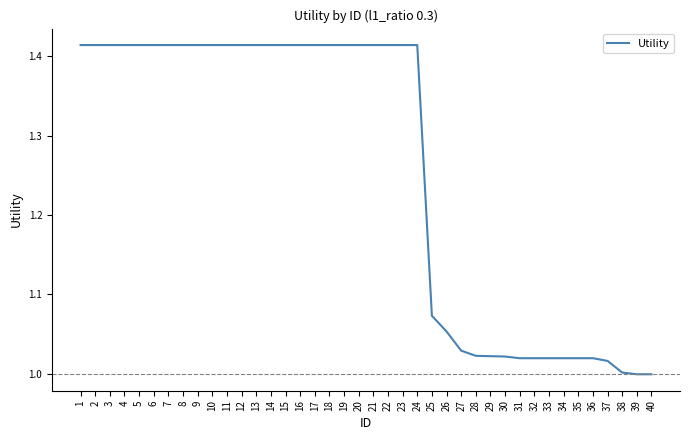

True or false: the data shows 0.6 at 15.

False